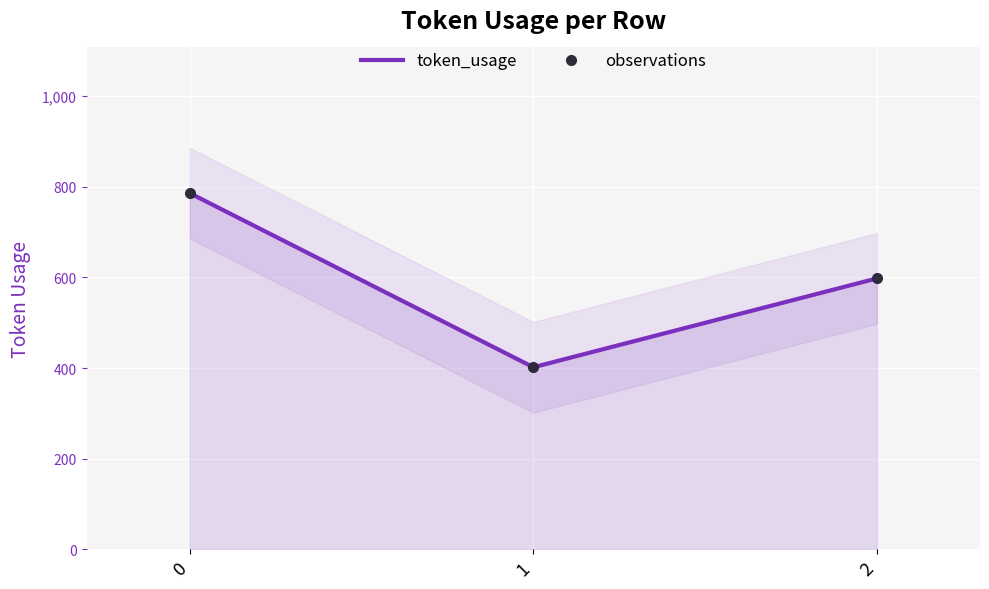

Reading left to right, transcribe all the data shown in this chart.

token_usage: 0=786	1=402	2=598
observations: 0=786	1=402	2=598